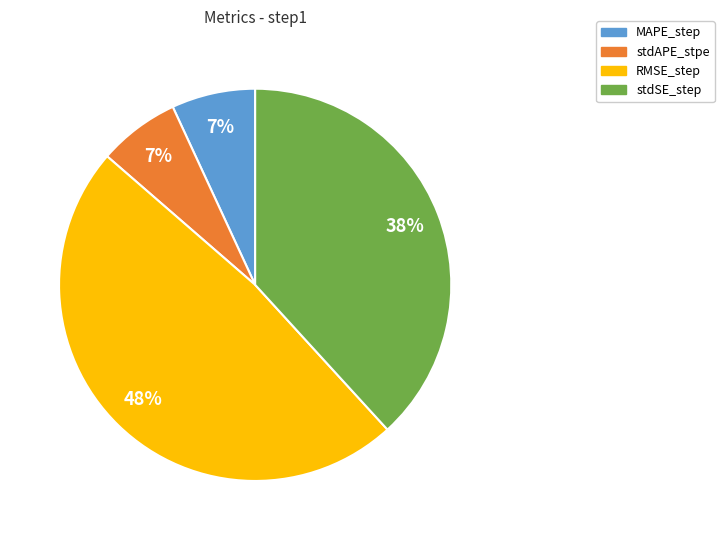

Is the sum of stdSE_step and stdAPE_stpe greater than half?

No